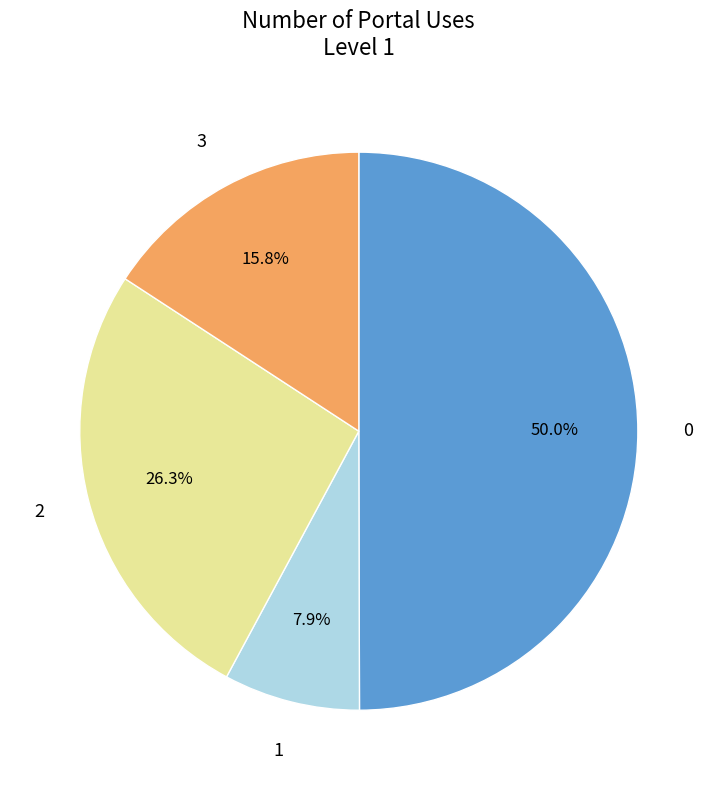

To the nearest percent, what is the average slice percentage?

25%